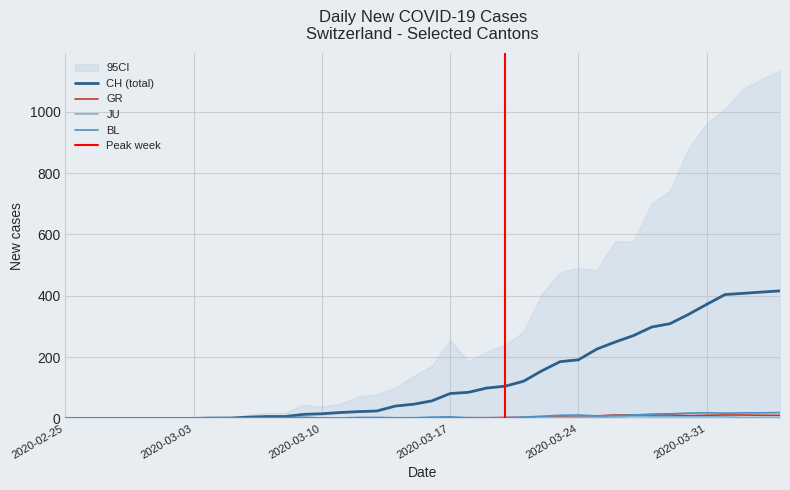

In BL, how many points are higher than both neighbors (excluding endpoints)?

4